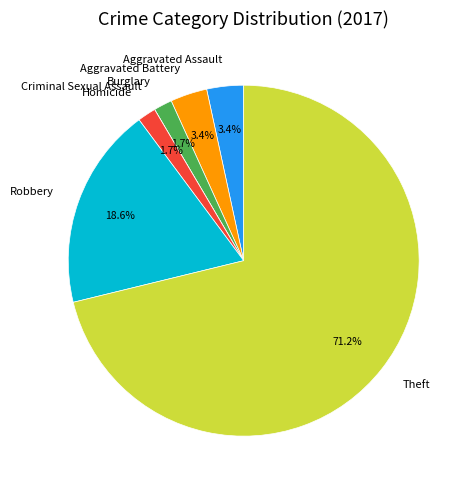

To the nearest percent, what portion does Robbery represent?

19%